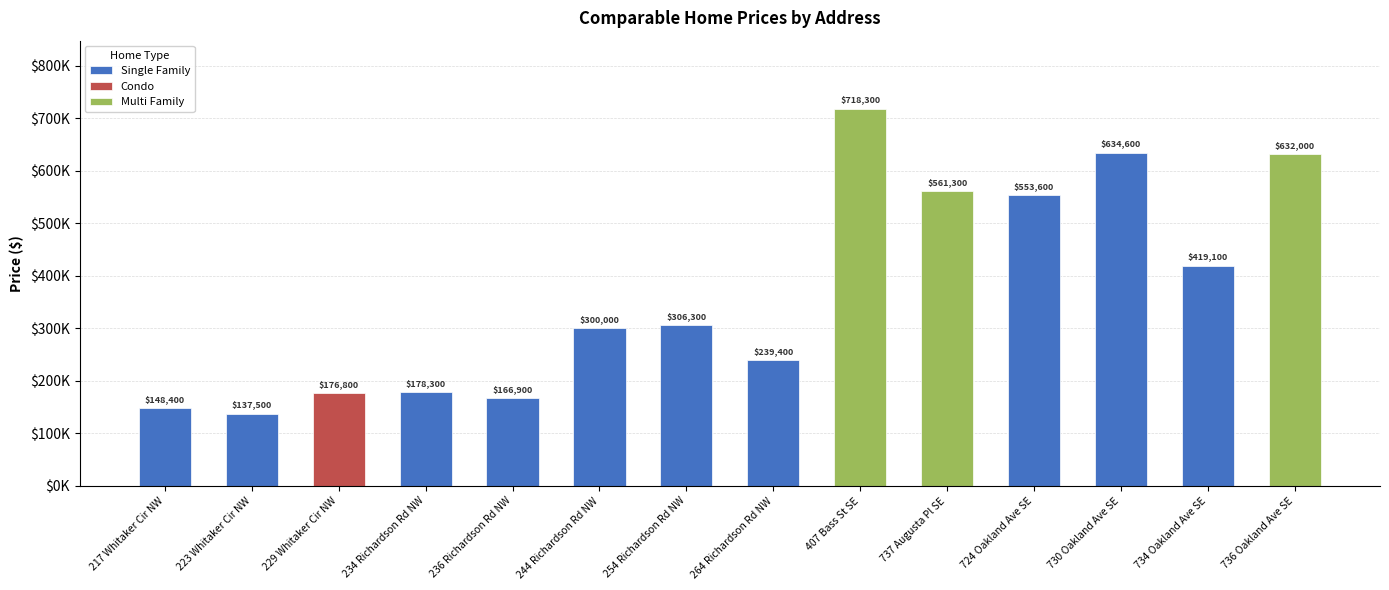

What is the change in value from 730 Oakland Ave SE to 734 Oakland Ave SE?

-215500